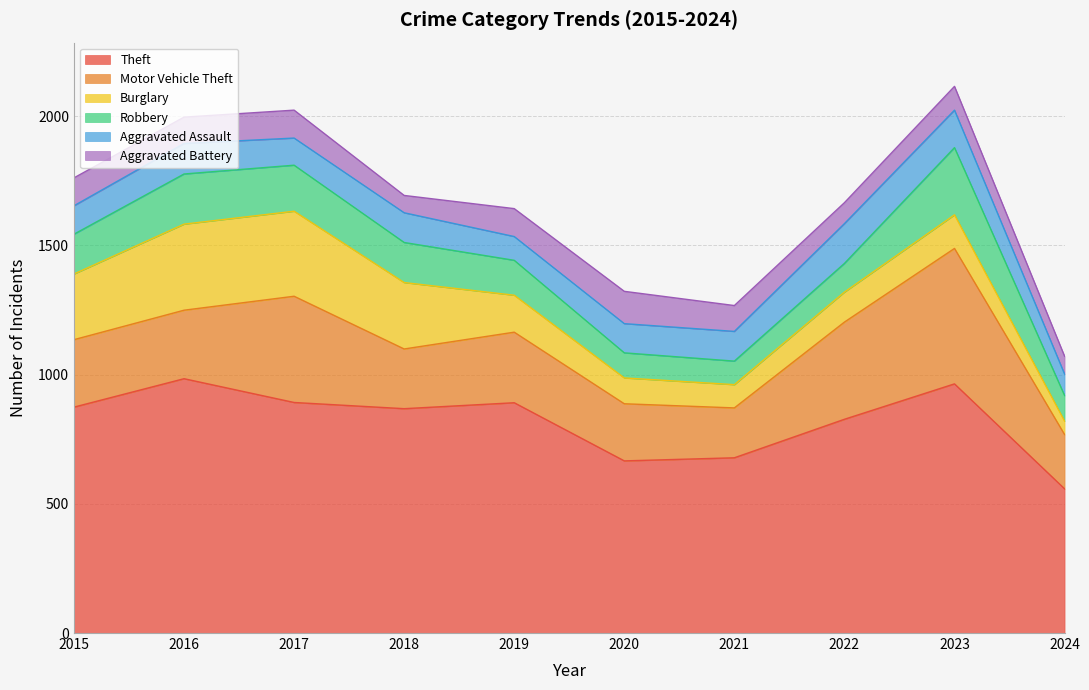

Reading left to right, list all the values displayed in this chart.

Theft: 874	984	892	868	891	666	678	827	964	558
Motor Vehicle Theft: 261	265	411	231	273	221	193	376	524	210
Burglary: 254	333	329	257	143	100	90	116	130	52
Robbery: 154	194	178	155	135	97	91	111	260	99
Aggravated Assault: 110	118	105	115	92	113	115	154	145	83
Aggravated Battery: 108	102	108	67	108	125	100	81	92	69